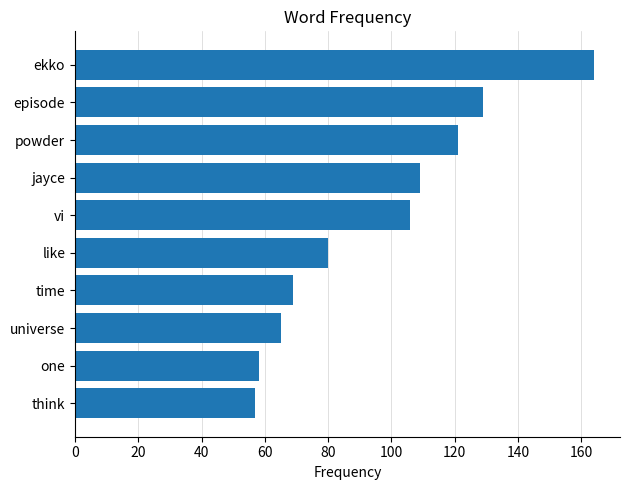

Which has a higher value, vi or one?

vi